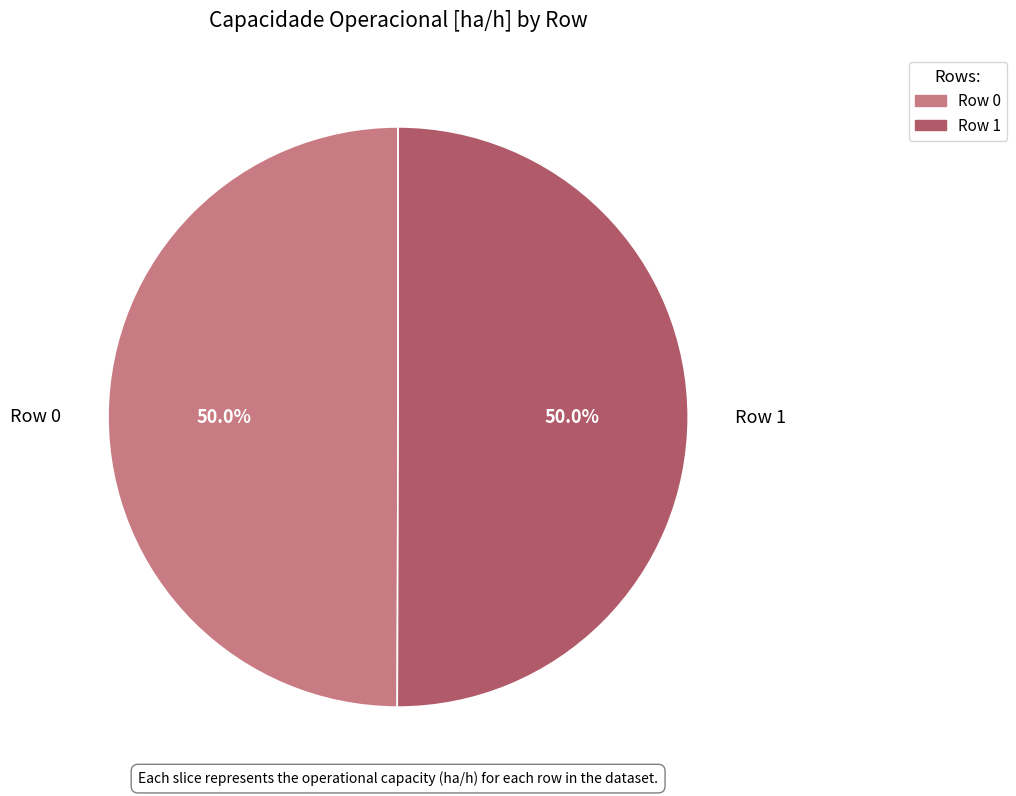

What is the total percentage of Row 0 and Row 1?

100.0%